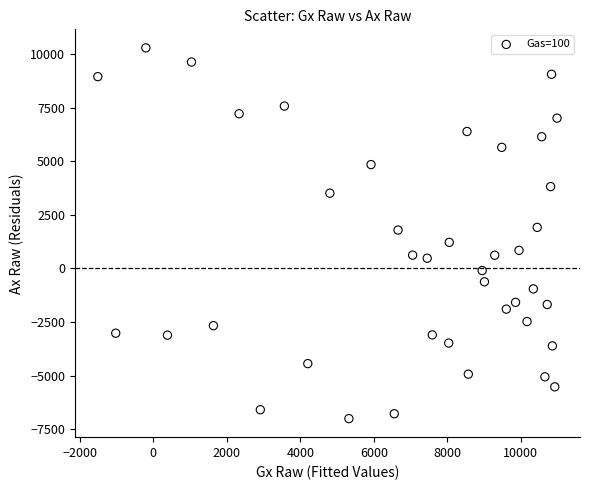

What is the range of Y values (max minus min)?

17308